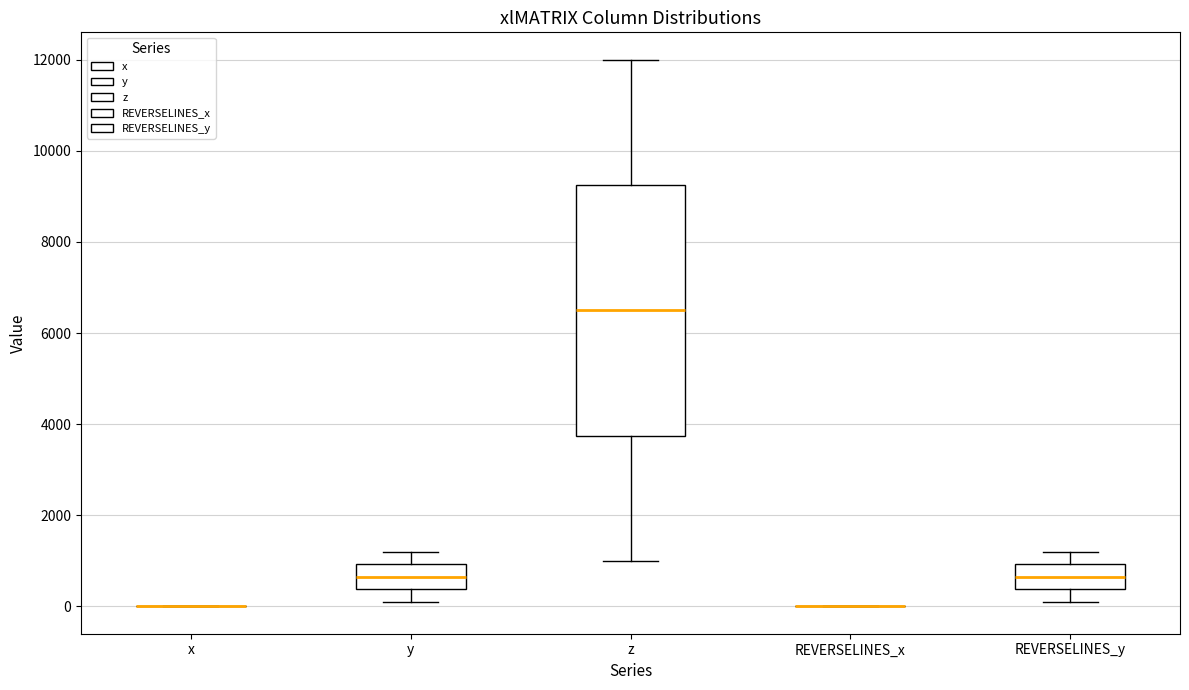

Where does the upper whisker of the box for z end on the y-axis? The values are not printed on the chart, so give them approximately, as read against the axis.

12000